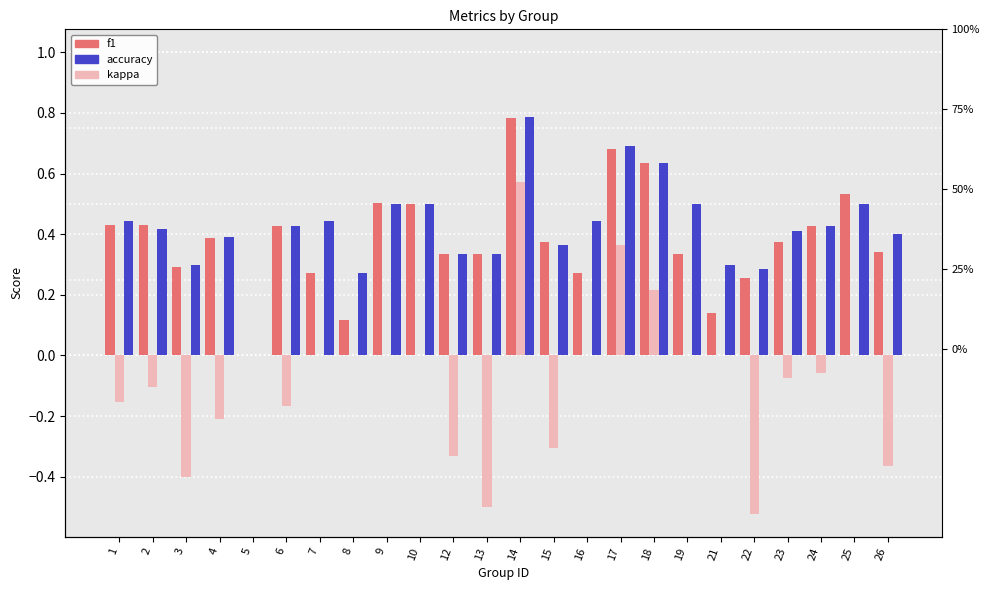

What is the sum of all kappa values?

-2.0